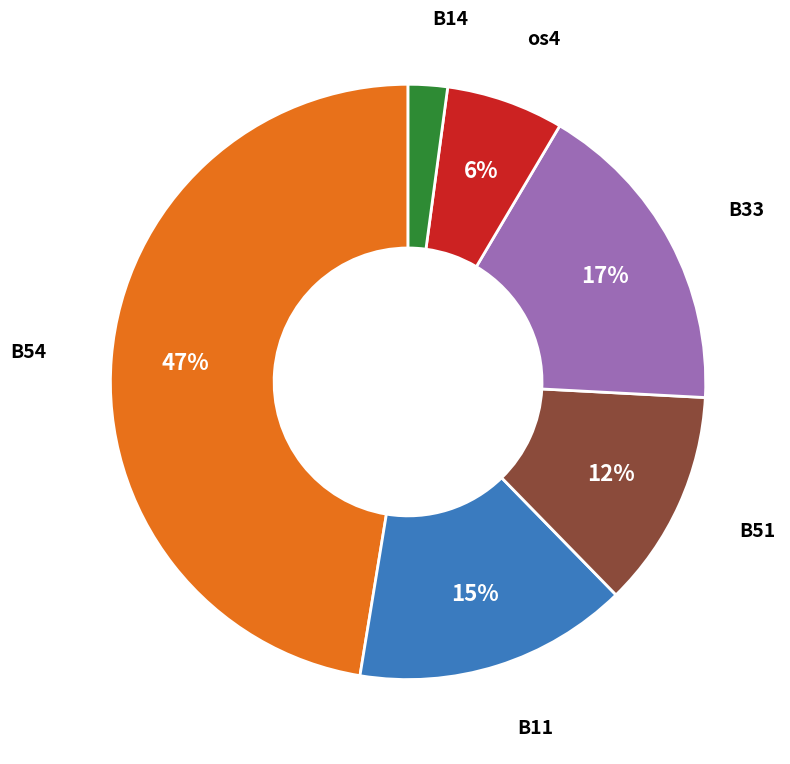

Is there any slice that represents more than half of the pie?

No